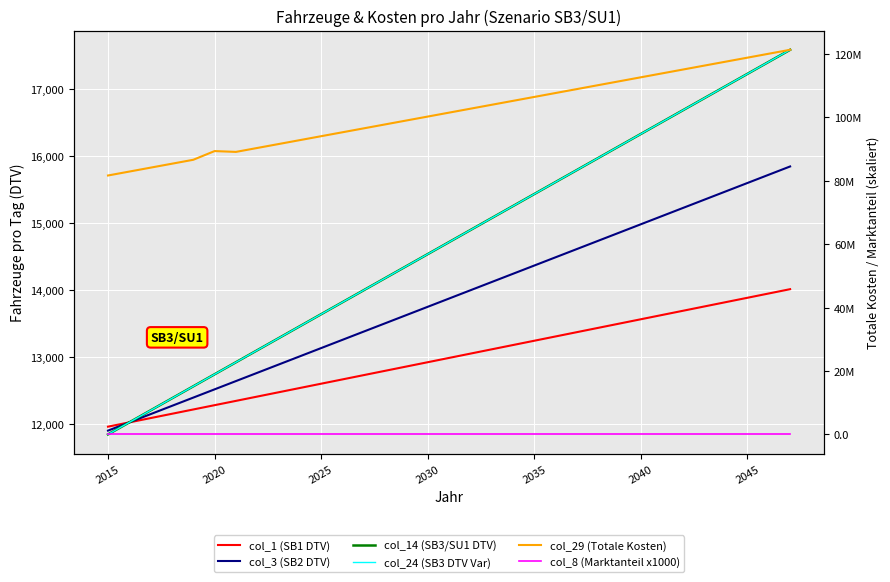

True or false: col_3 (SB2 DTV) has a value of 13750.8 at 2030.

True